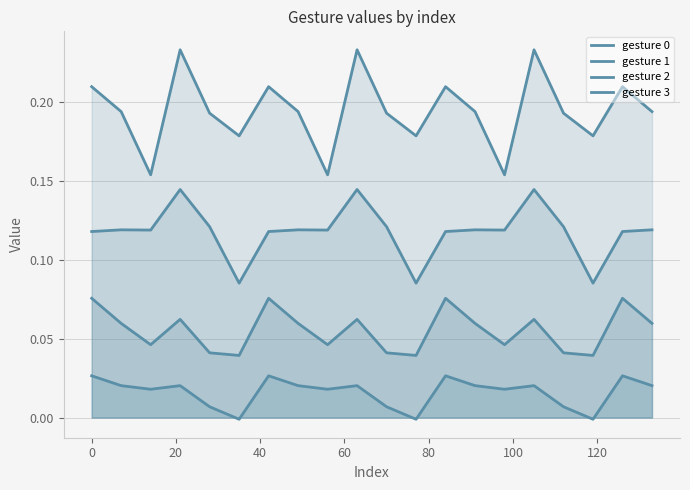

What is the minimum value for gesture 0?

0.2